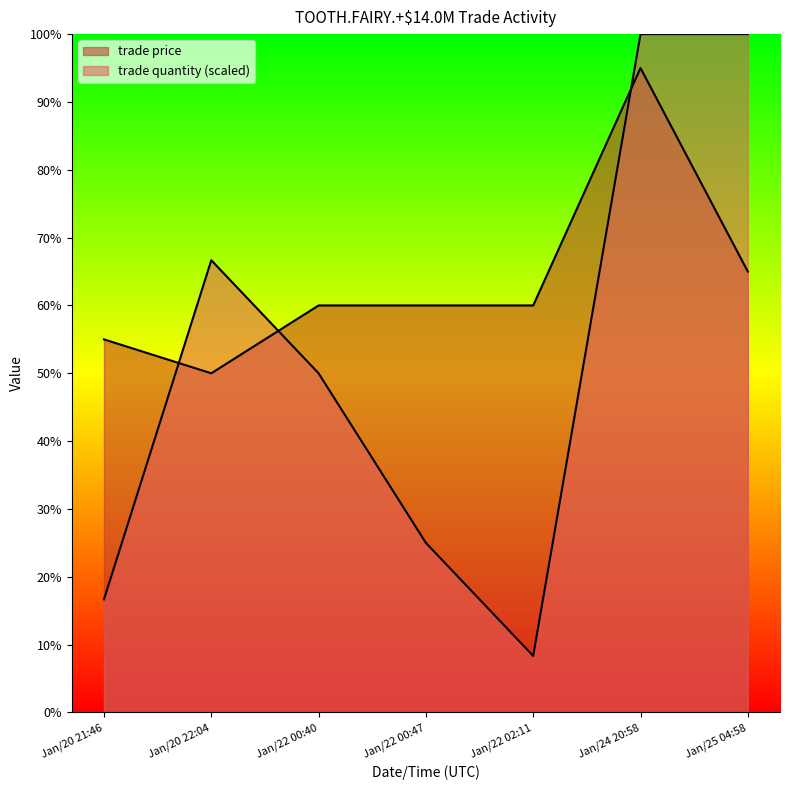

How many values in the trade price series are below 60?

2